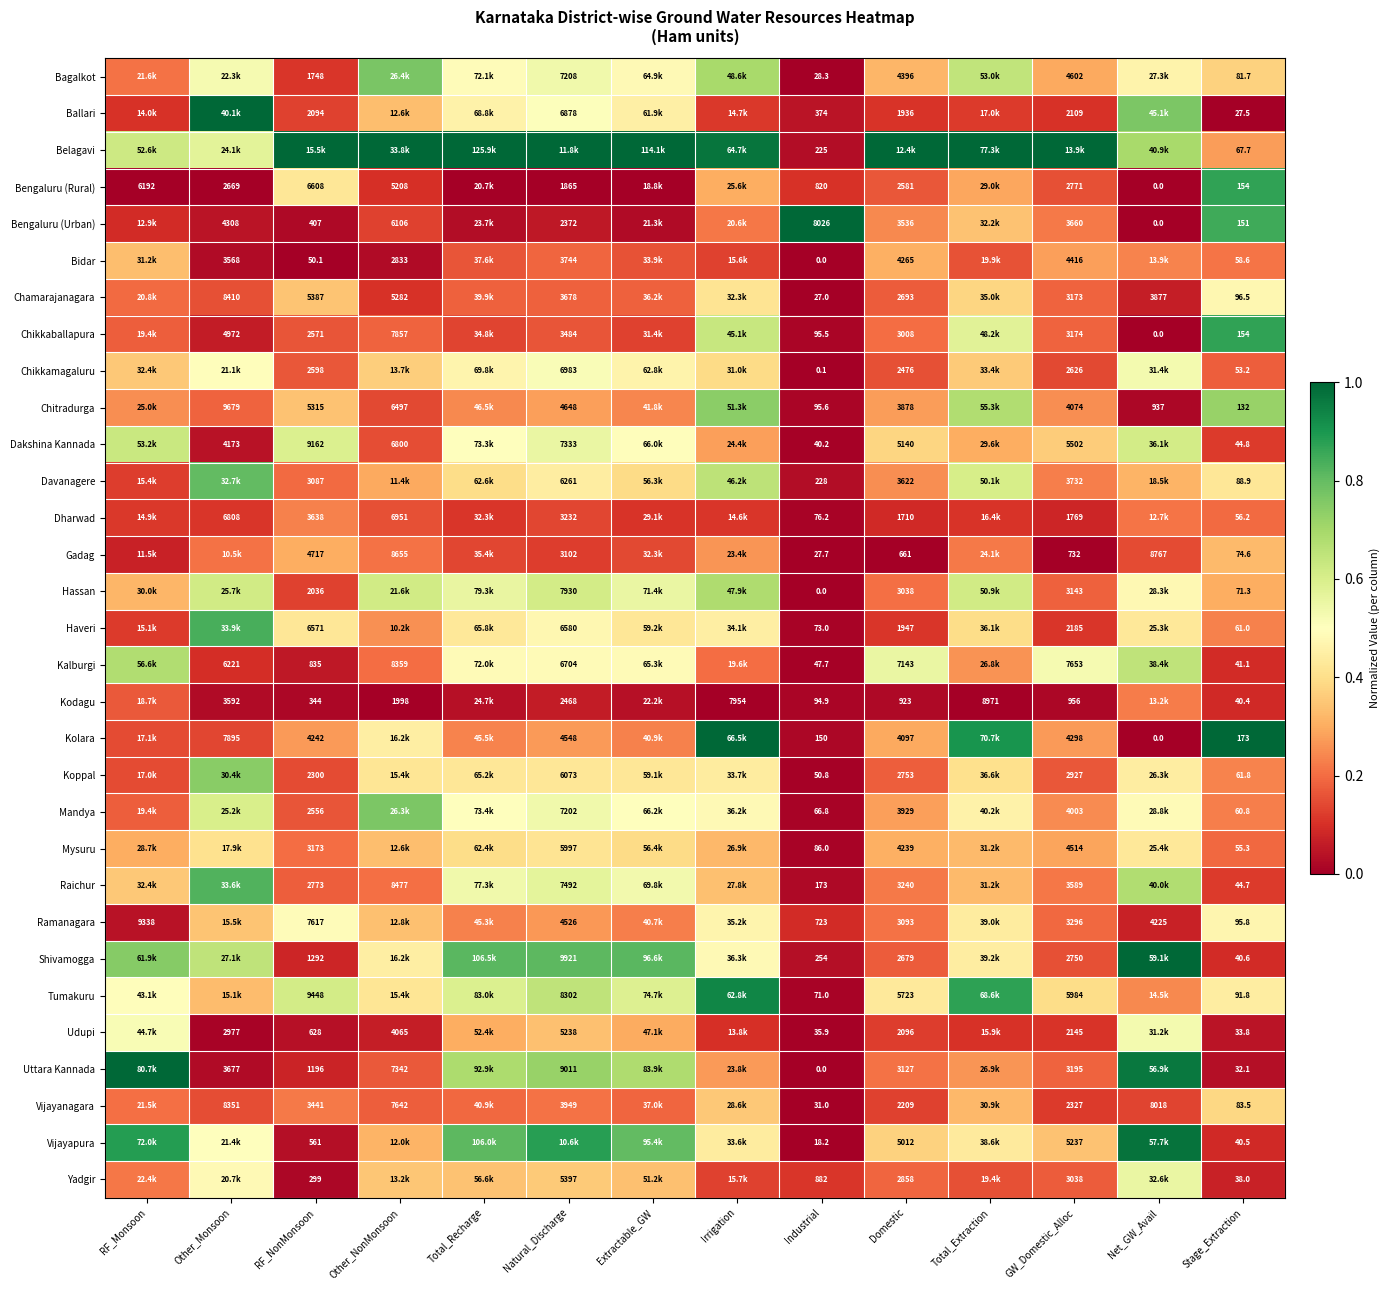

Is the value of Belagavi at Stage_Extraction greater than the value of Vijayanagara at Other_NonMonsoon?

No